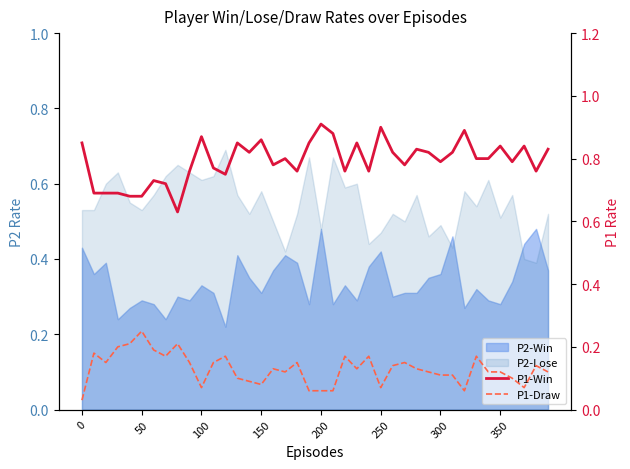

How many data points does each series have?

40